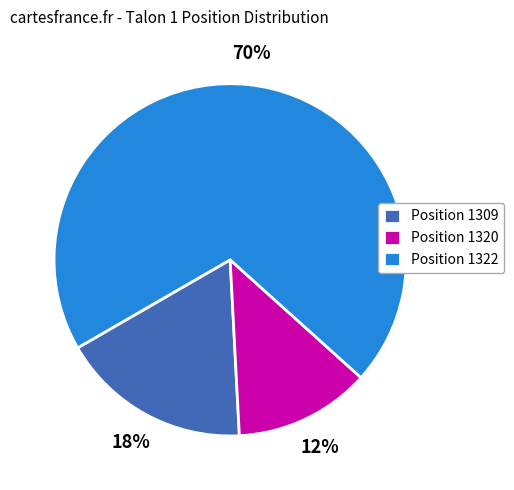

Rank the categories by value from highest to lowest.

Position 1322, Position 1309, Position 1320